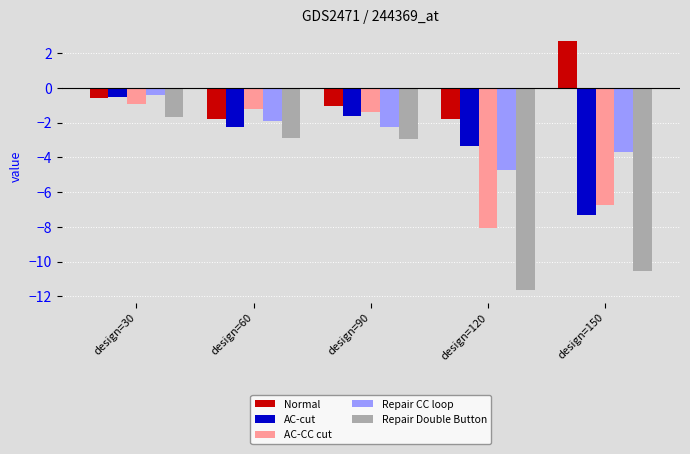

Rank the categories by AC-cut value from highest to lowest.

design=30, design=90, design=60, design=120, design=150